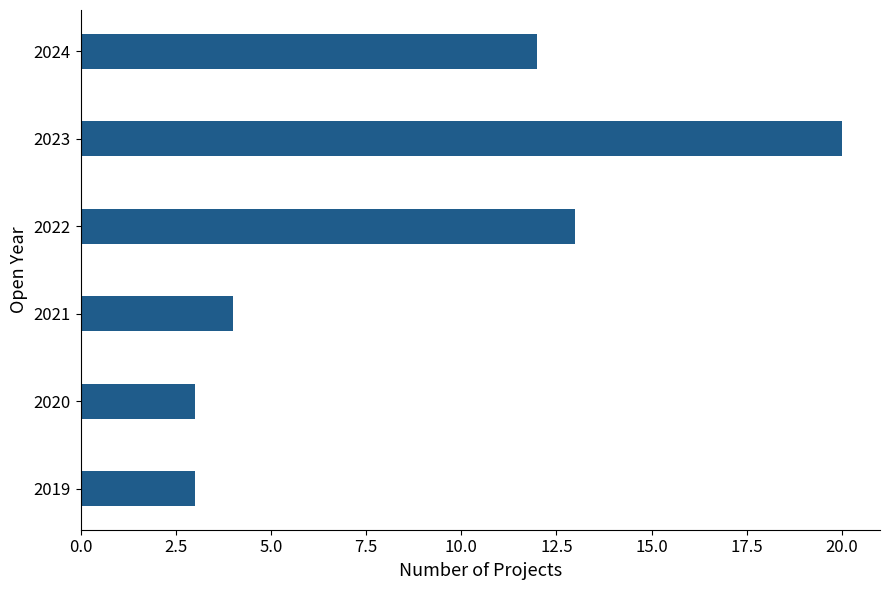

What is the difference between the maximum and second lowest values?

17